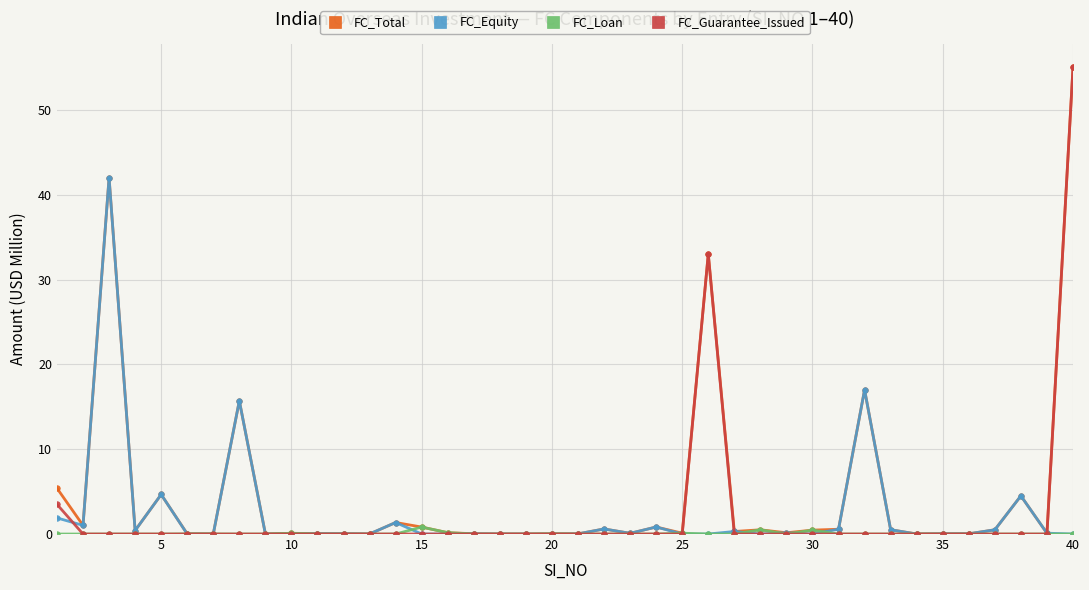

Which series has the widest spread of values?

FC_Guarantee_Issued